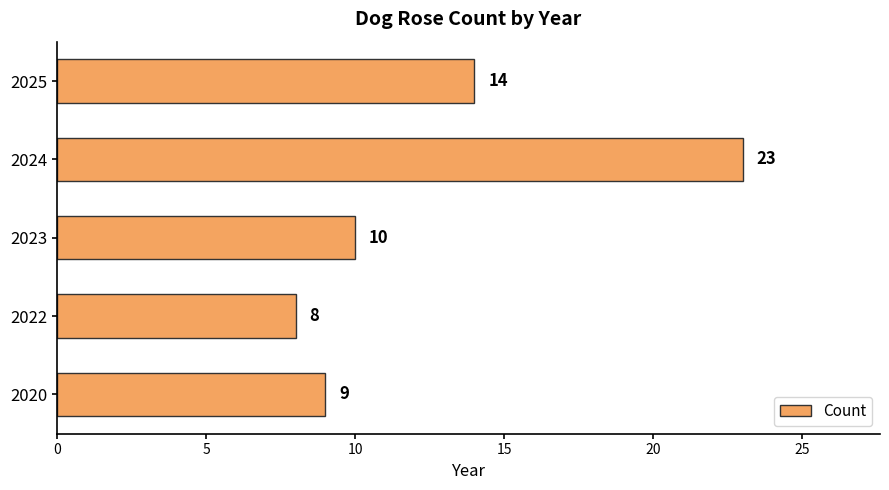

What is the sum of all values?

64